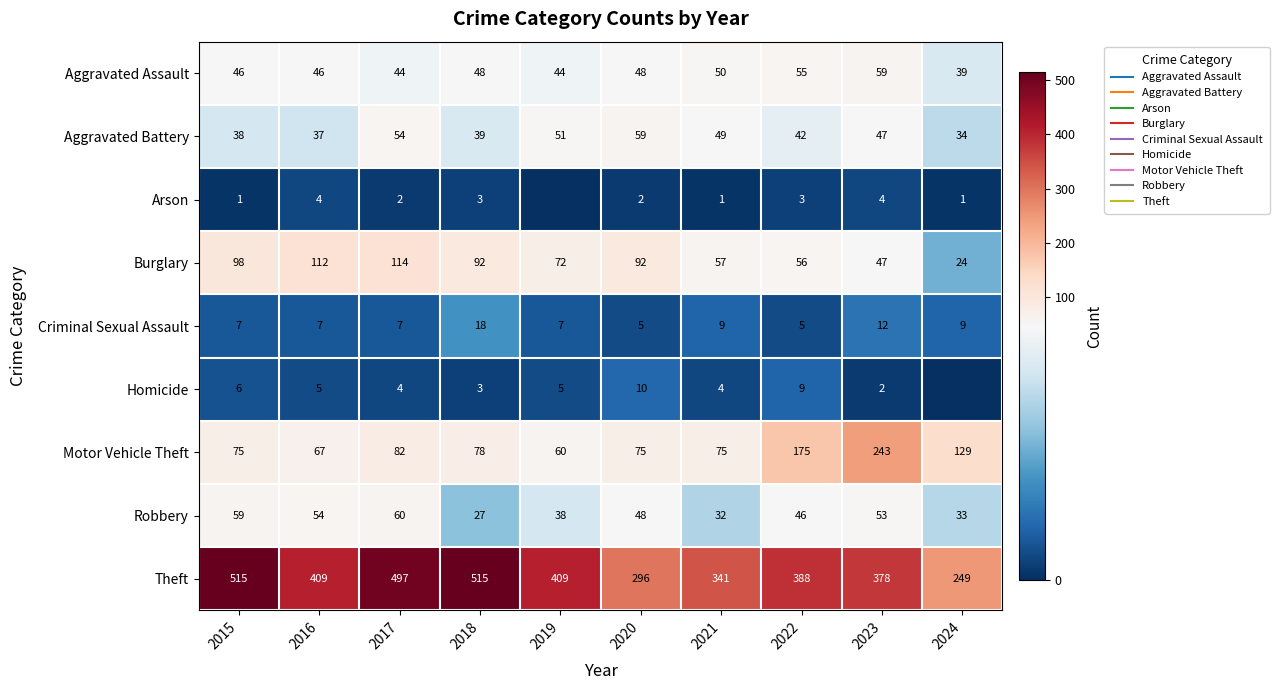

At which label is Criminal Sexual Assault closest to 11?

2023